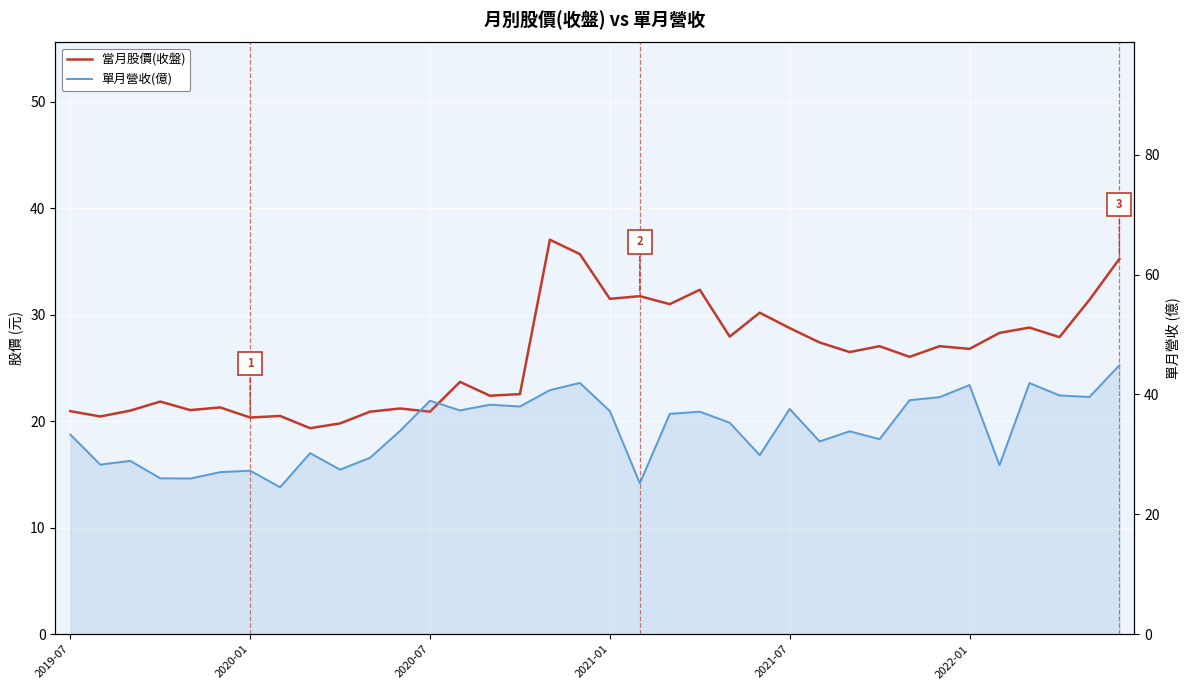

What is the spread (max minus min) of values at 35?

9.6